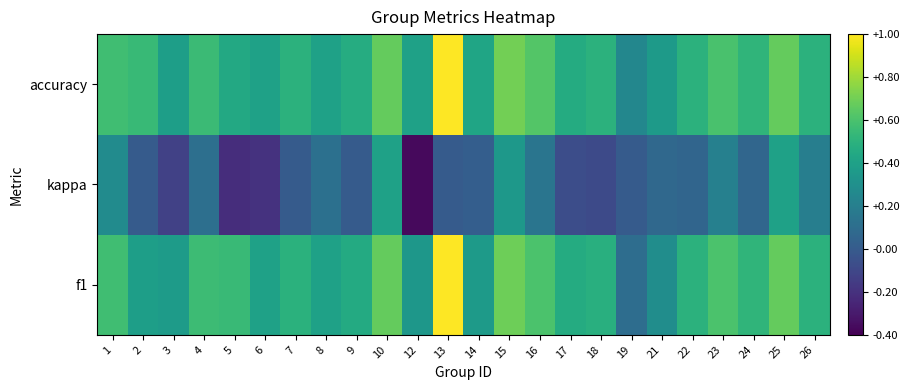

Reading right to left, what are all the values shown in this chart?

f1: 26=0.5	25=0.7	24=0.5	23=0.6	22=0.5	21=0.3	19=0.1	18=0.5	17=0.5	16=0.6	15=0.7	14=0.4	13=1.0	12=0.3	10=0.7	9=0.5	8=0.4	7=0.5	6=0.4	5=0.5	4=0.6	3=0.4	2=0.4	1=0.6
kappa: 26=0.2	25=0.4	24=0.1	23=0.2	22=0.1	21=0.1	19=0.0	18=-0.1	17=-0.1	16=0.1	15=0.3	14=0.0	13=0.0	12=-0.4	10=0.4	9=0.0	8=0.1	7=0.0	6=-0.2	5=-0.2	4=0.1	3=-0.1	2=0.0	1=0.3
accuracy: 26=0.5	25=0.7	24=0.5	23=0.6	22=0.5	21=0.4	19=0.2	18=0.5	17=0.5	16=0.6	15=0.7	14=0.4	13=1.0	12=0.4	10=0.7	9=0.5	8=0.4	7=0.5	6=0.4	5=0.4	4=0.6	3=0.4	2=0.5	1=0.6